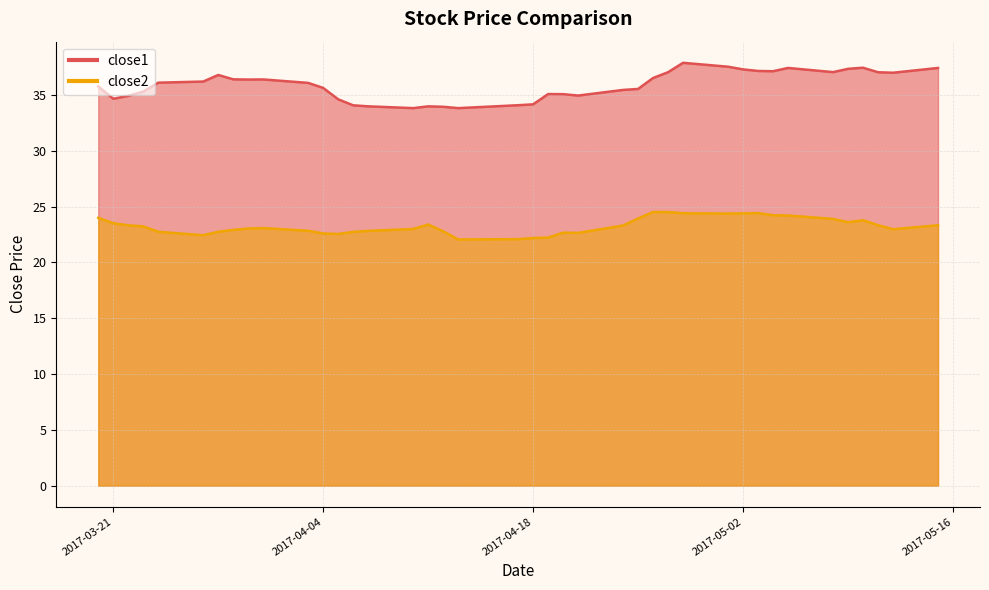

At which category does the chart reach its minimum across all series?

2017-04-13